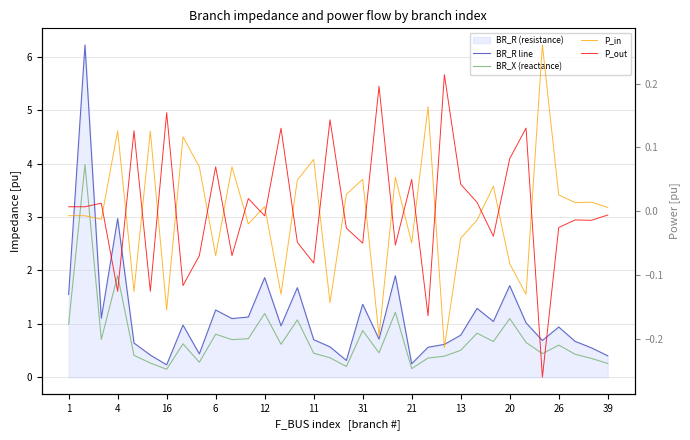

What is the value of the BR_X (reactance) point at the 31st from the left?

0.6